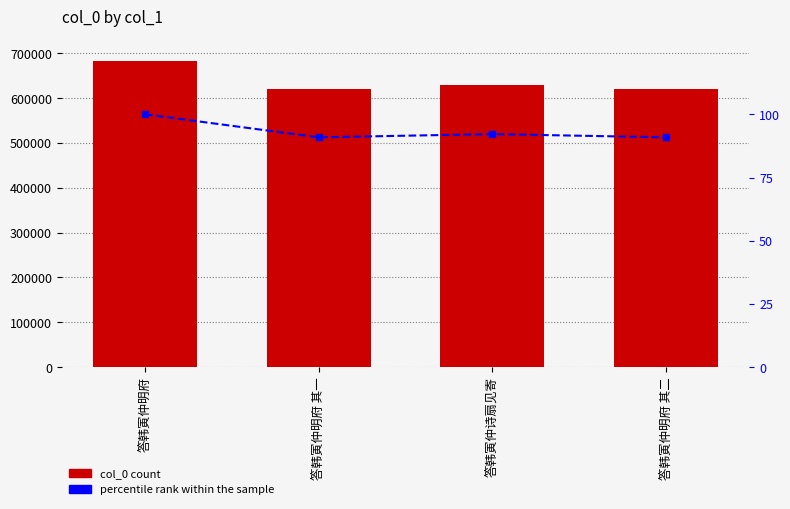

At which label is percentile rank within the sample closest to 95?

答韩寅仲诗扇见寄